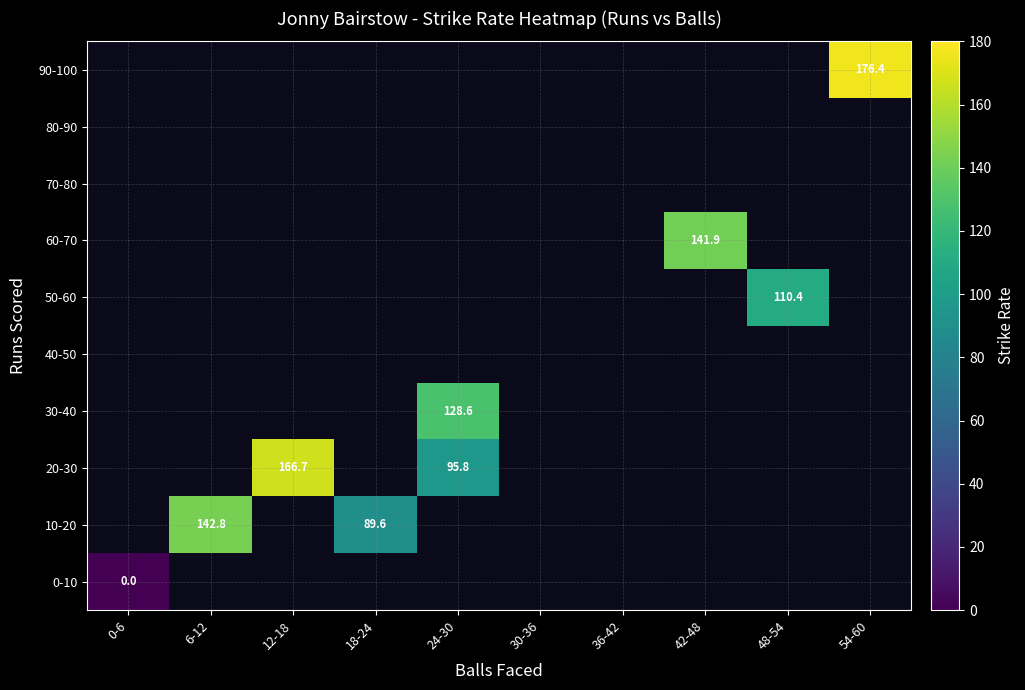

Between 18-24 and 42-48, which is larger?

42-48